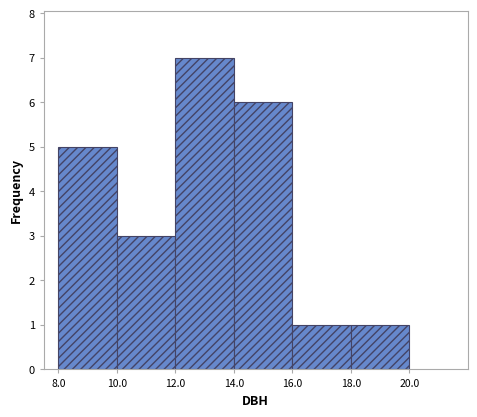

Reading left to right, list every bar in this chart as the range it spans on the x-axis followed by its height. The values are not printed on the chart, so give them approximately, as read against the axis.

8.0 to 10.0: 5
10.0 to 12.0: 3
12.0 to 14.0: 7
14.0 to 16.0: 6
16.0 to 18.0: 1
18.0 to 20.0: 1